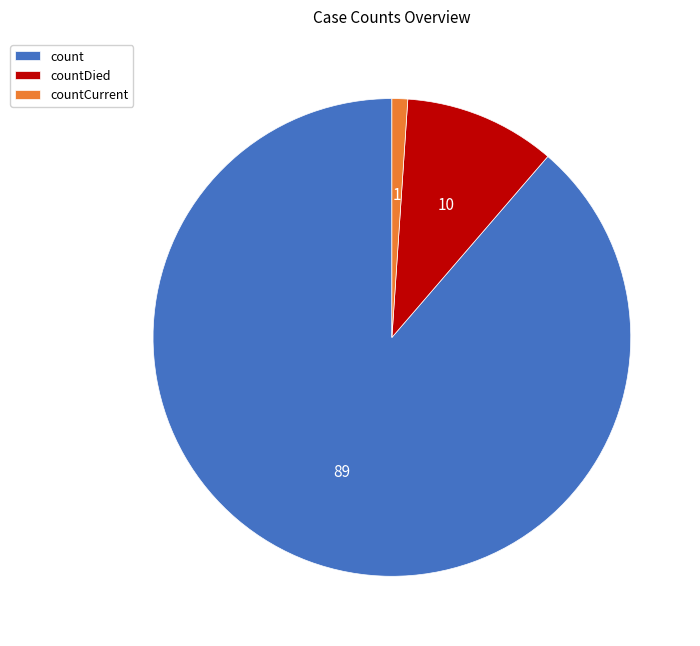

What is the ratio of the value at count to the value at countDied?

8.6